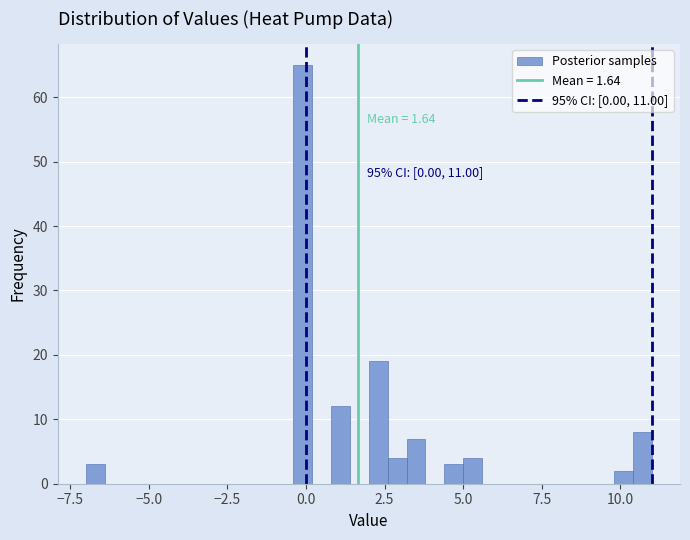

Around what value on the x-axis is the tallest bar? Give the approximate position of its centre, as read against the axis.

0.0